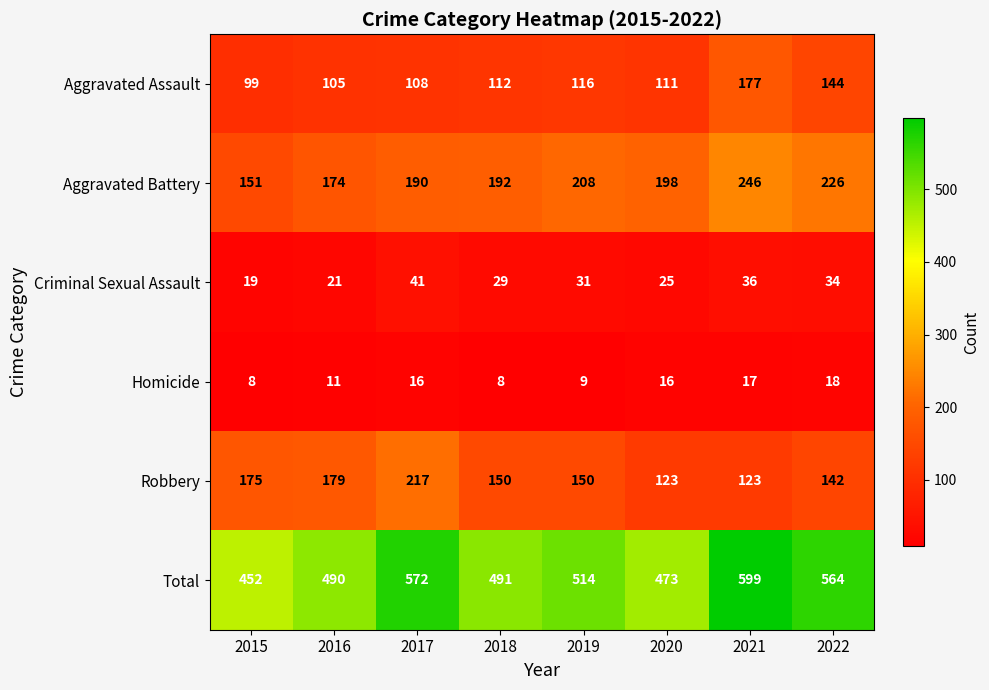

The Homicide series shows 31 at 2022. True or false?

False